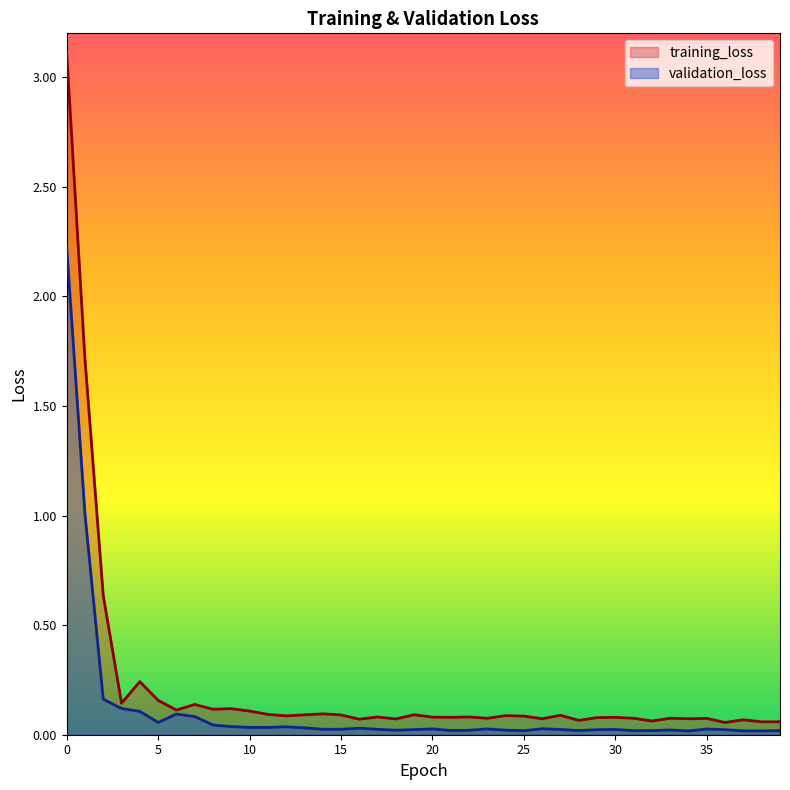

Does the chart display data point markers on the line(s)?

No